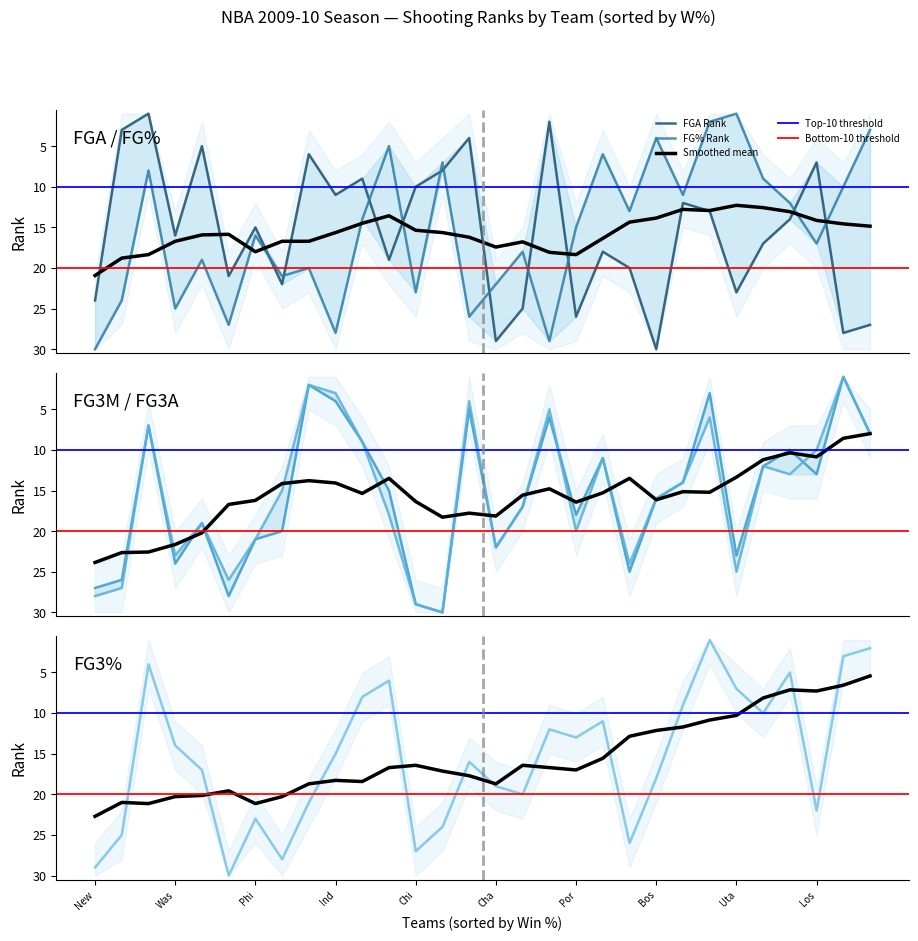

Which series has the largest total across all categories?

FGA_RANK